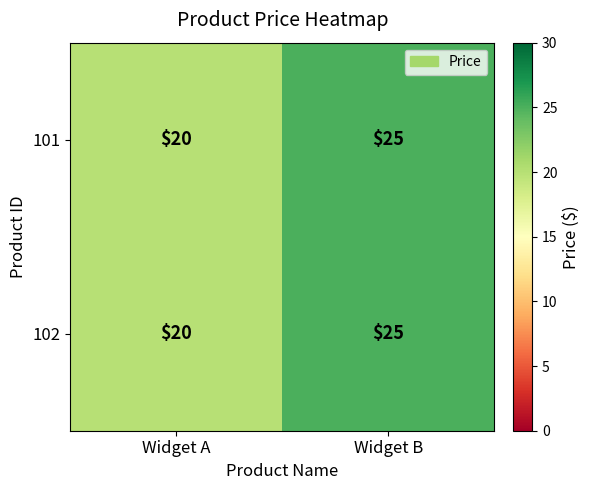

Which label corresponds to the smallest value in the chart?

Widget A